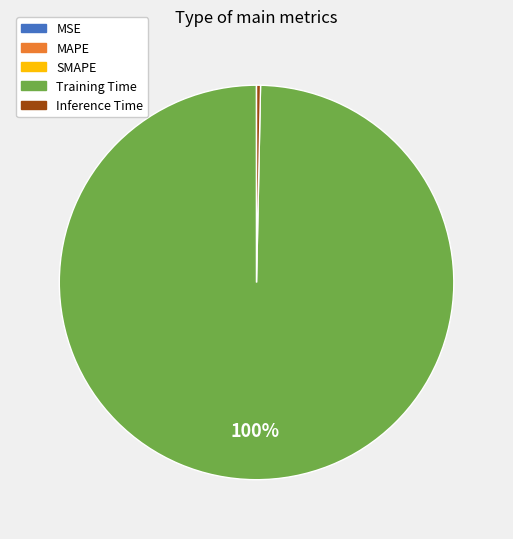

Does Training Time account for over 50% of the chart?

Yes